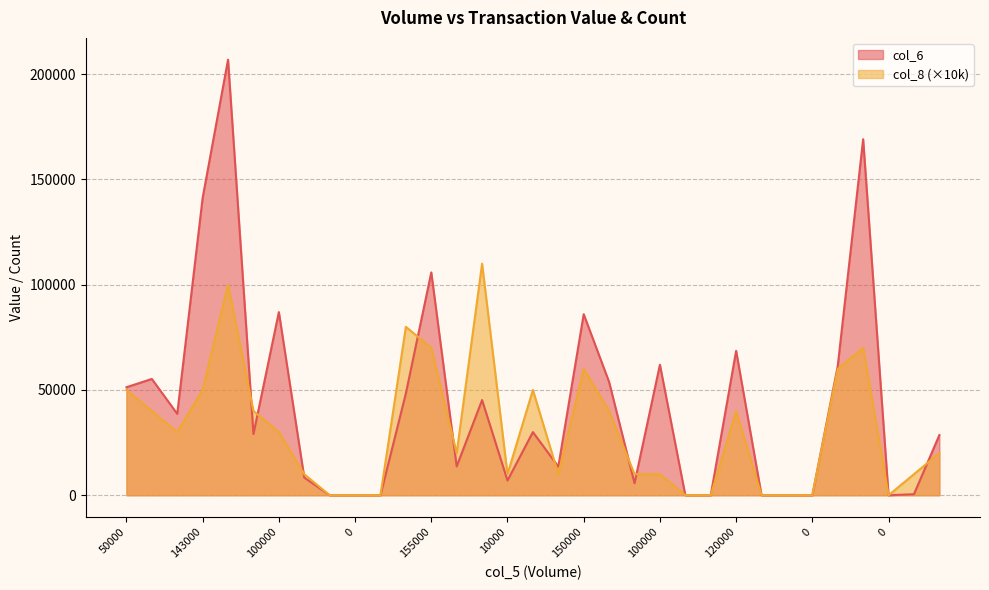

Where do col_6 and col_8 first cross each other?

218000 and 30000